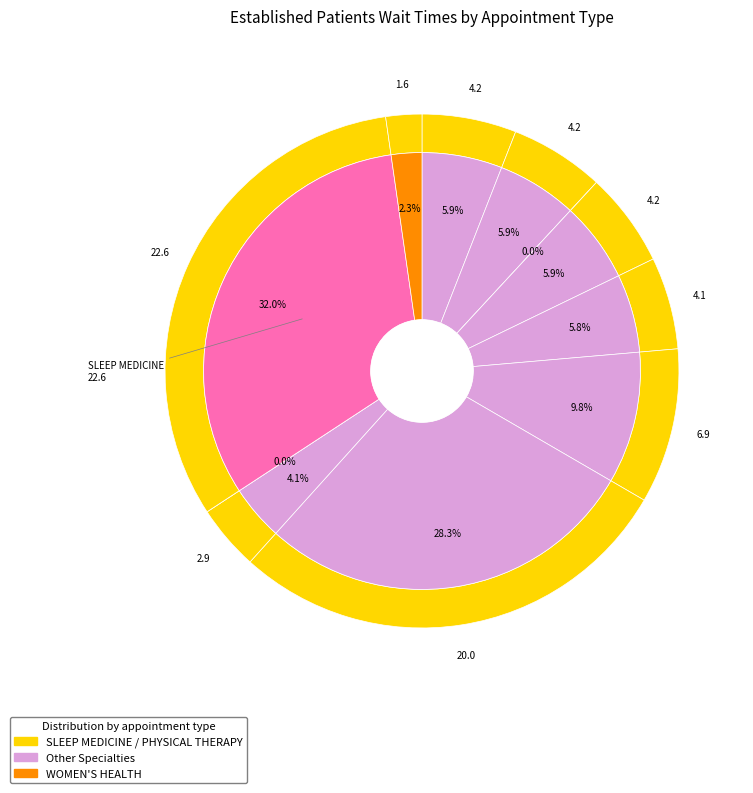

Is there a majority slice in this chart?

No